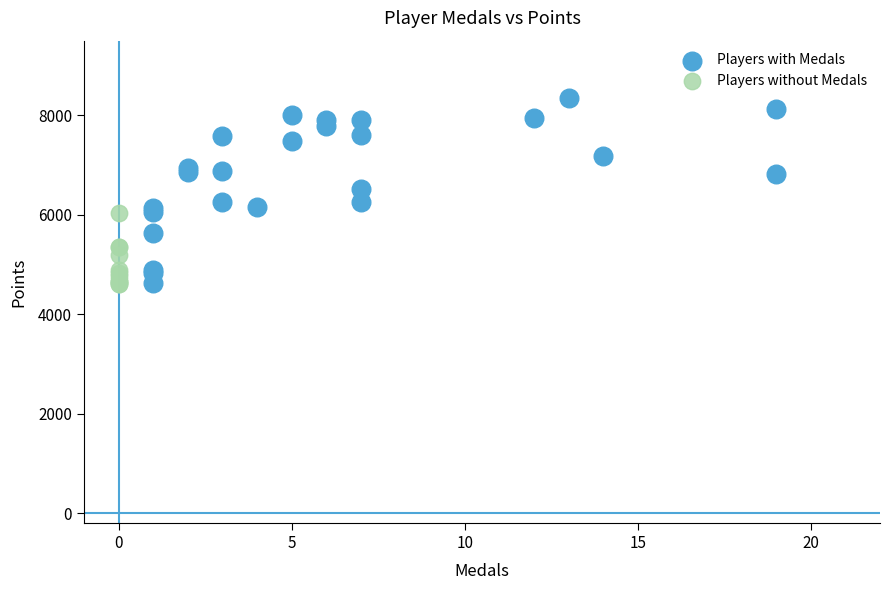

Which series contains the highest Y value?

Players with Medals